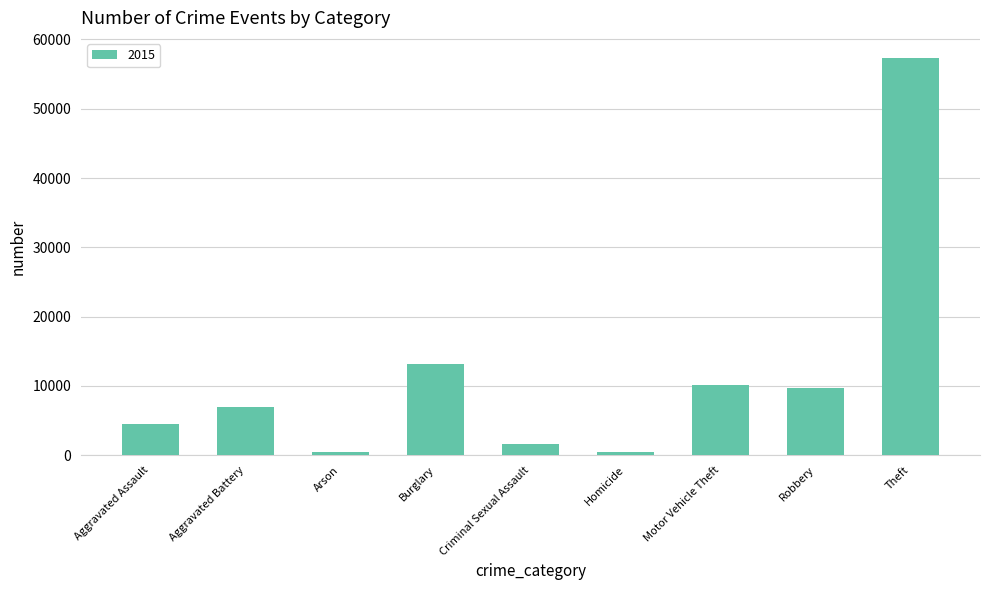

What is the difference between the maximum and second lowest values?

56851